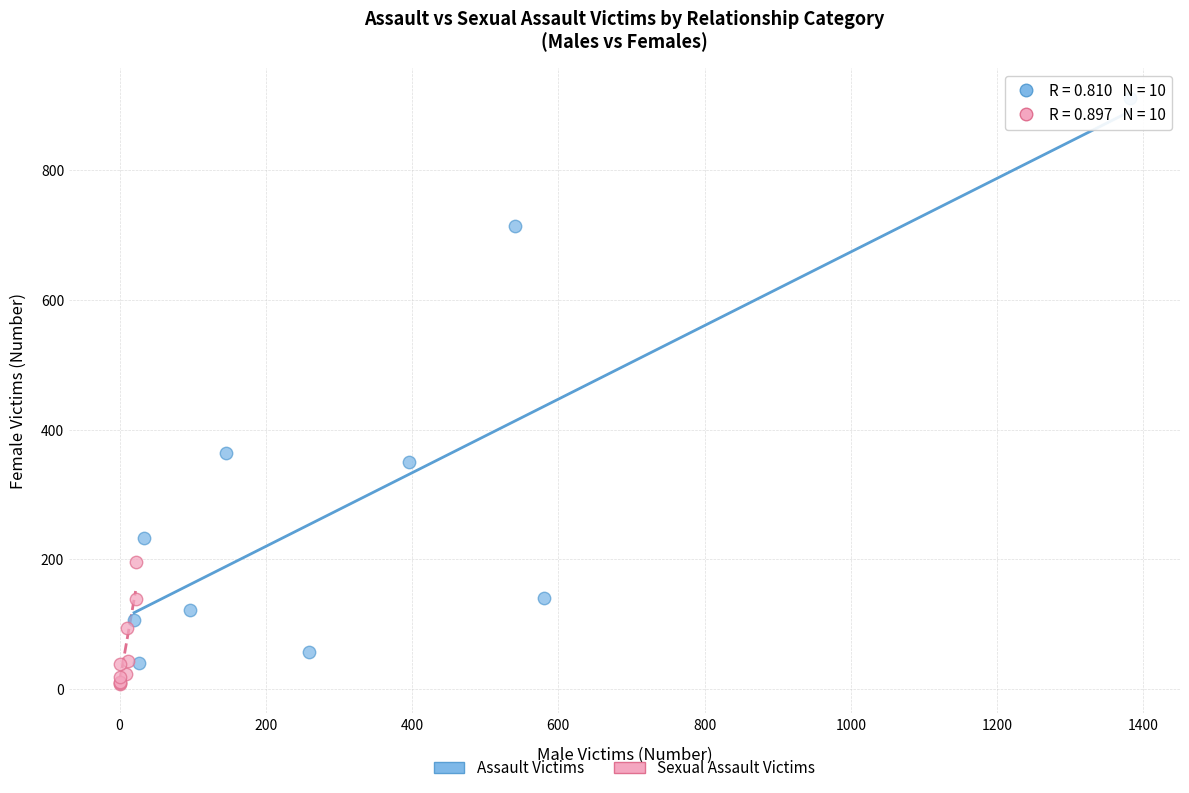

Which series has the largest Y range (max minus min)?

Assault Victims